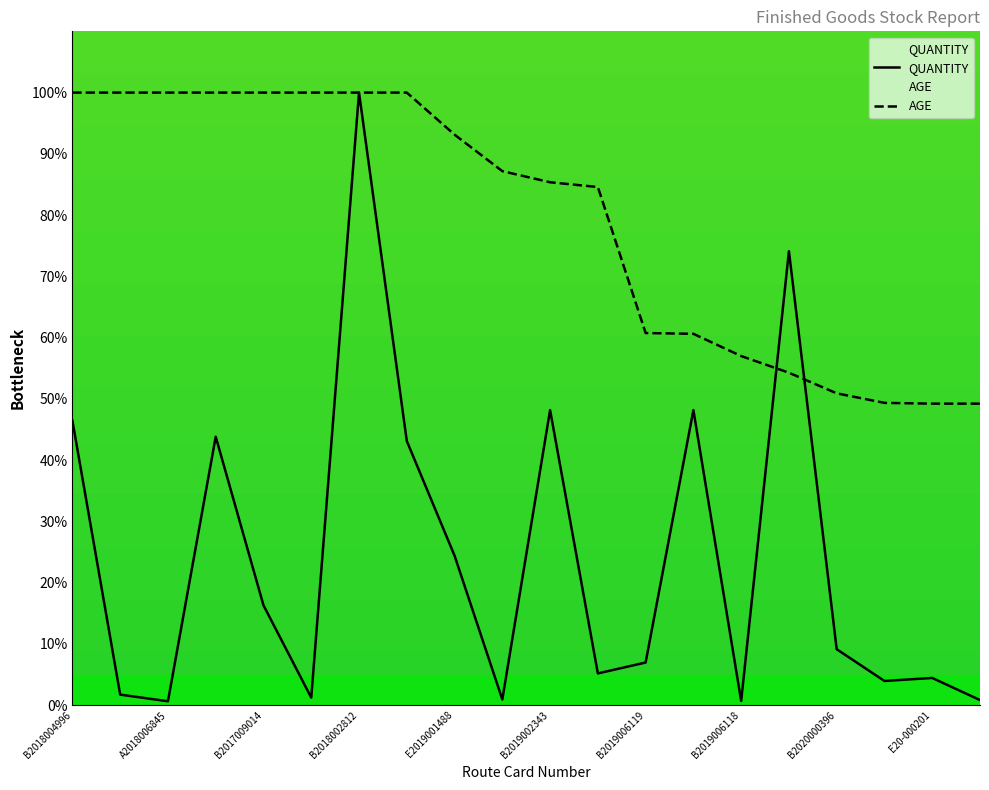

What is the difference between the AGE values at A2018006860 and E2019001488?

6.9